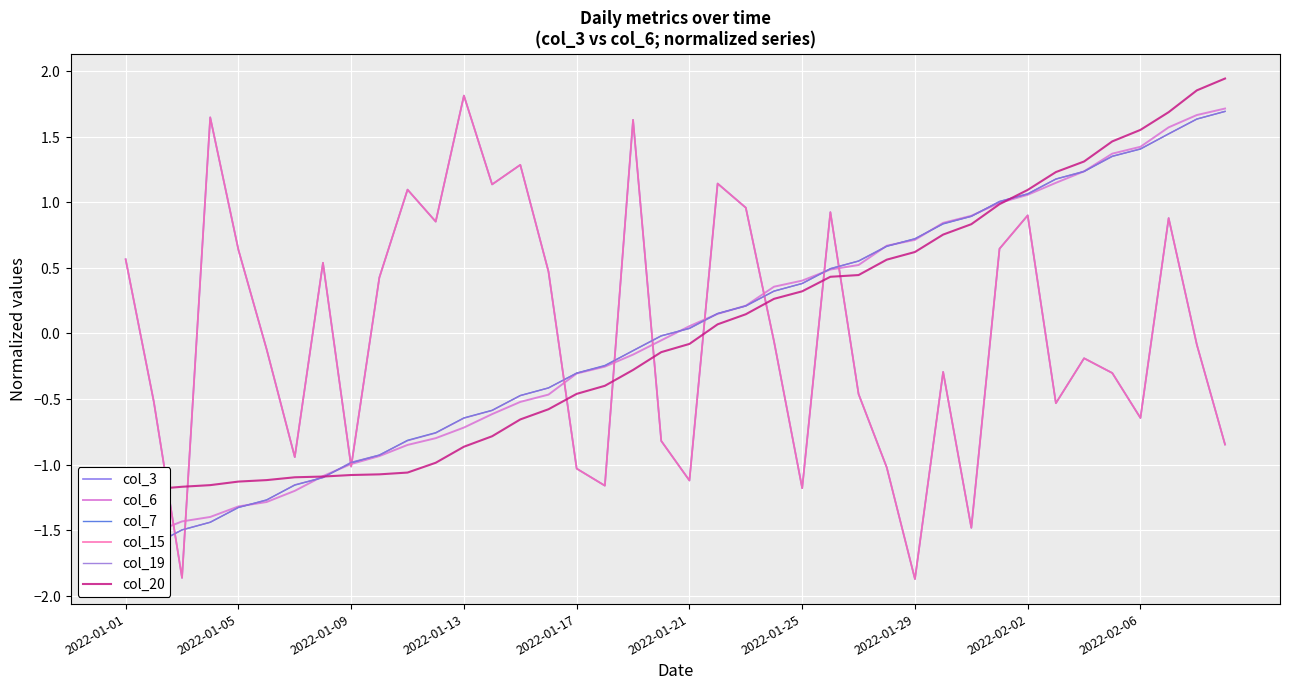

What is the difference between the maximum and minimum values in the col_6 series?

3.3